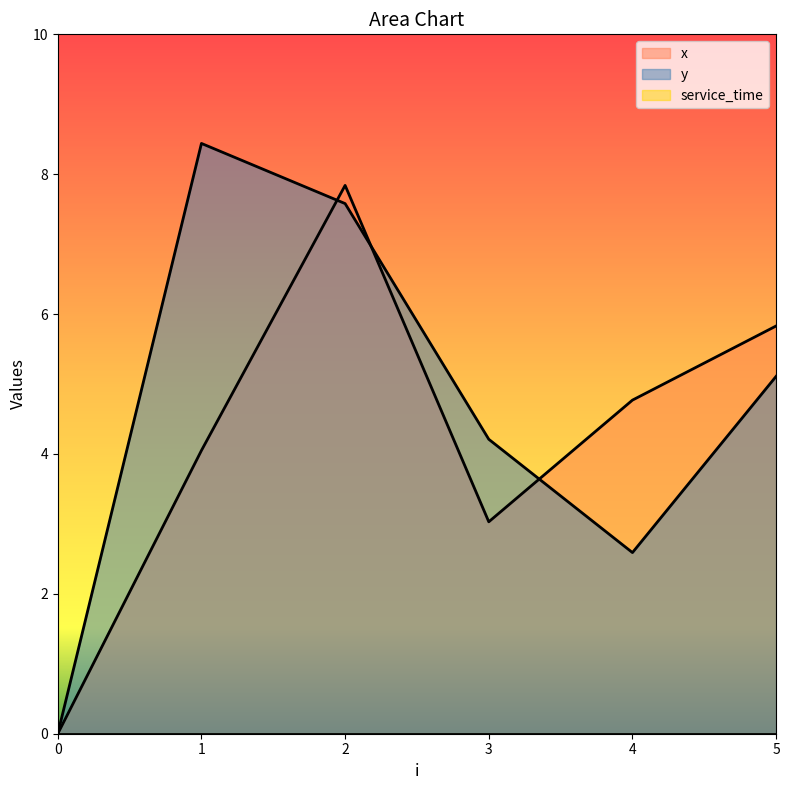

Where is x nearest to the value 3?

3